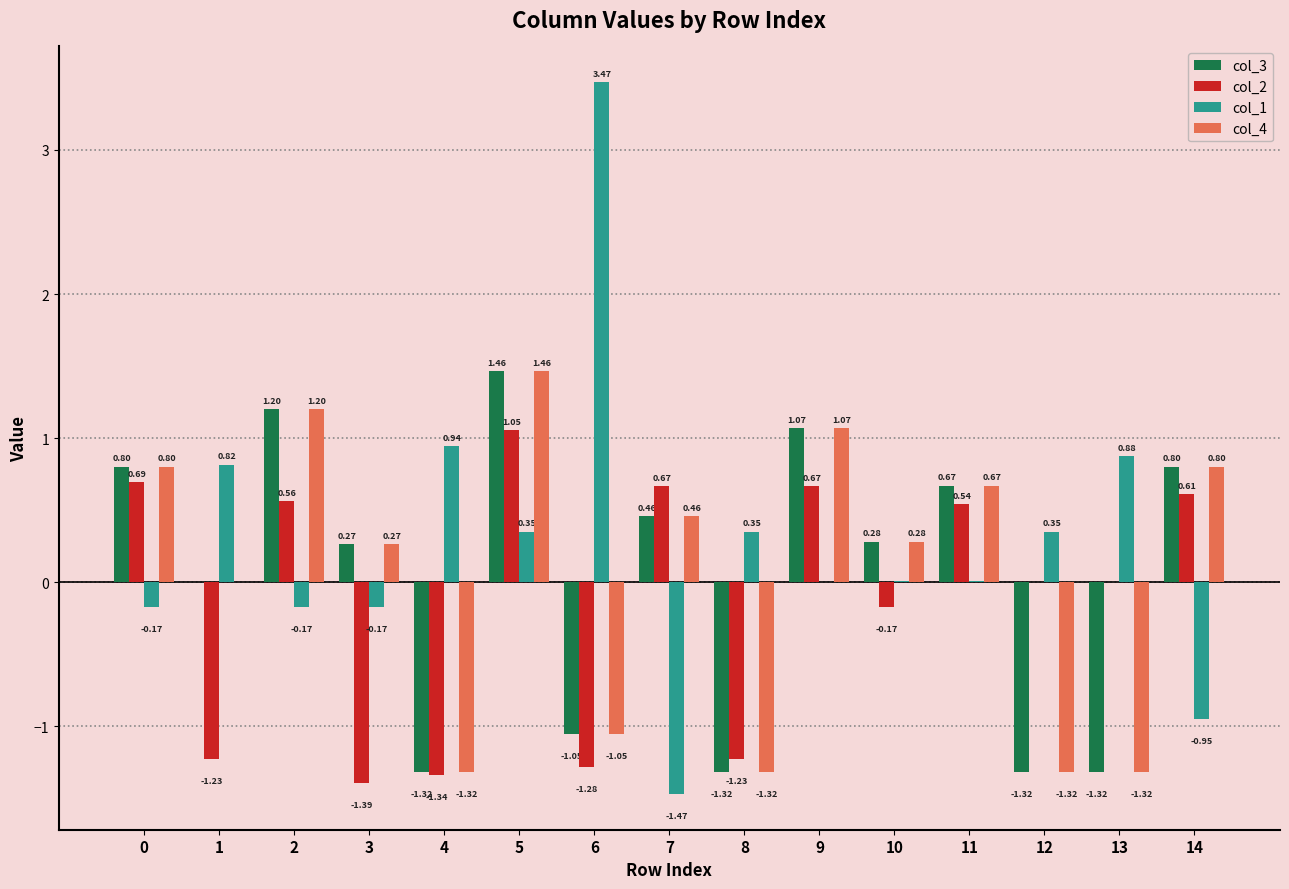

Which series has the largest range (max minus min)?

col_1